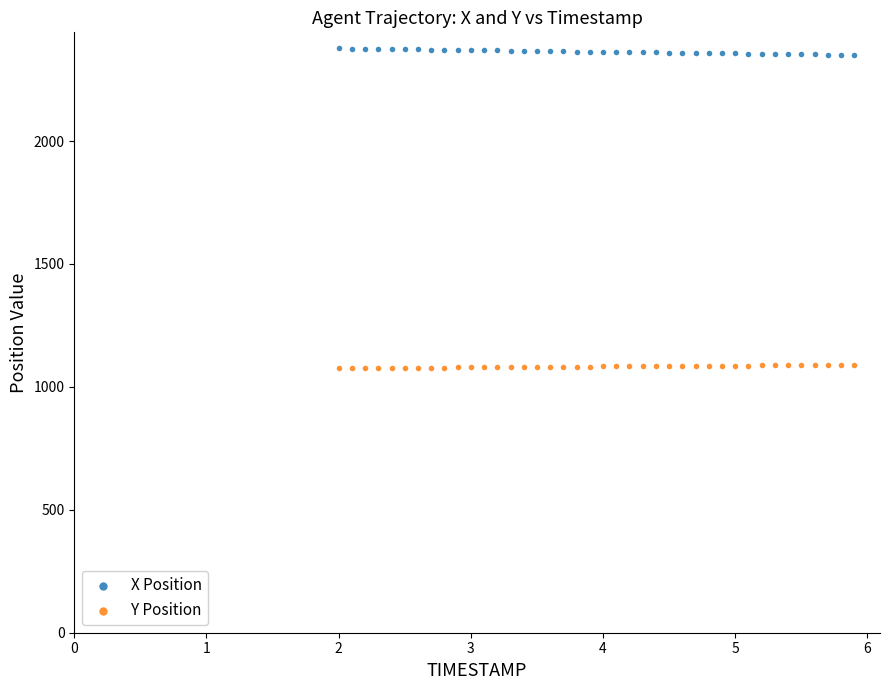

Across all data points, what is the range of X values (max minus min)?

3.9